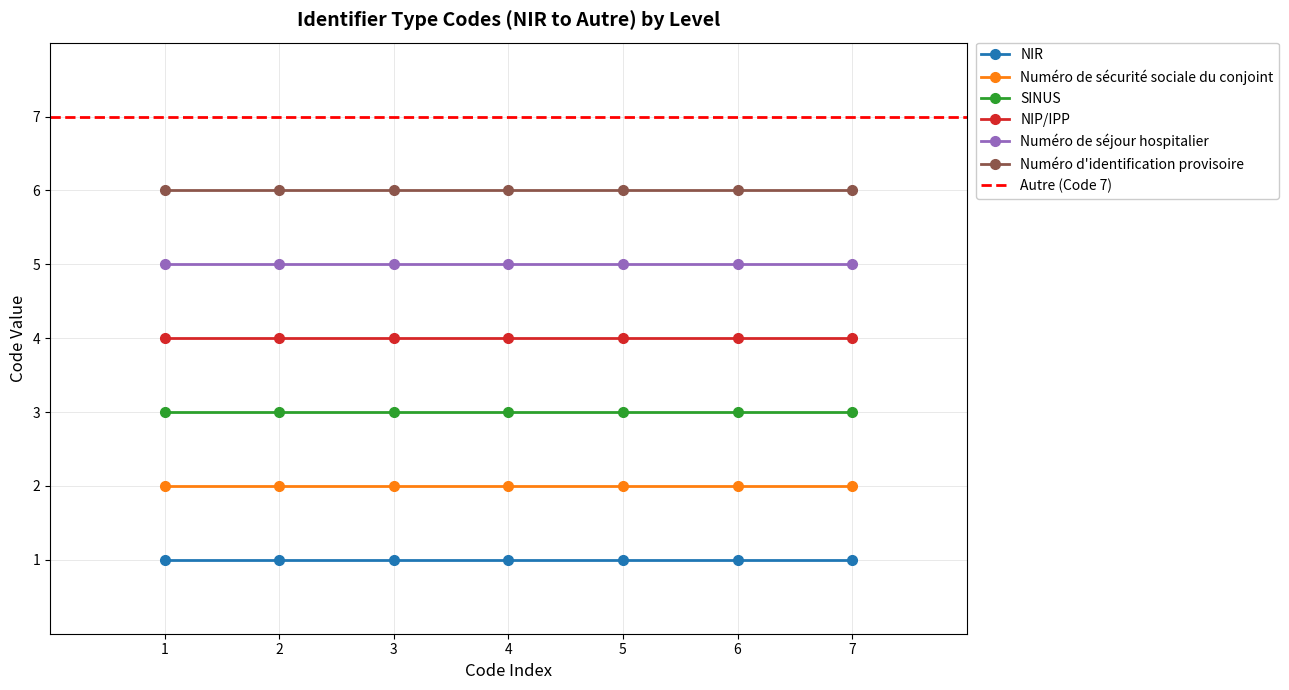

Where is NIP/IPP nearest to the value 4?

1